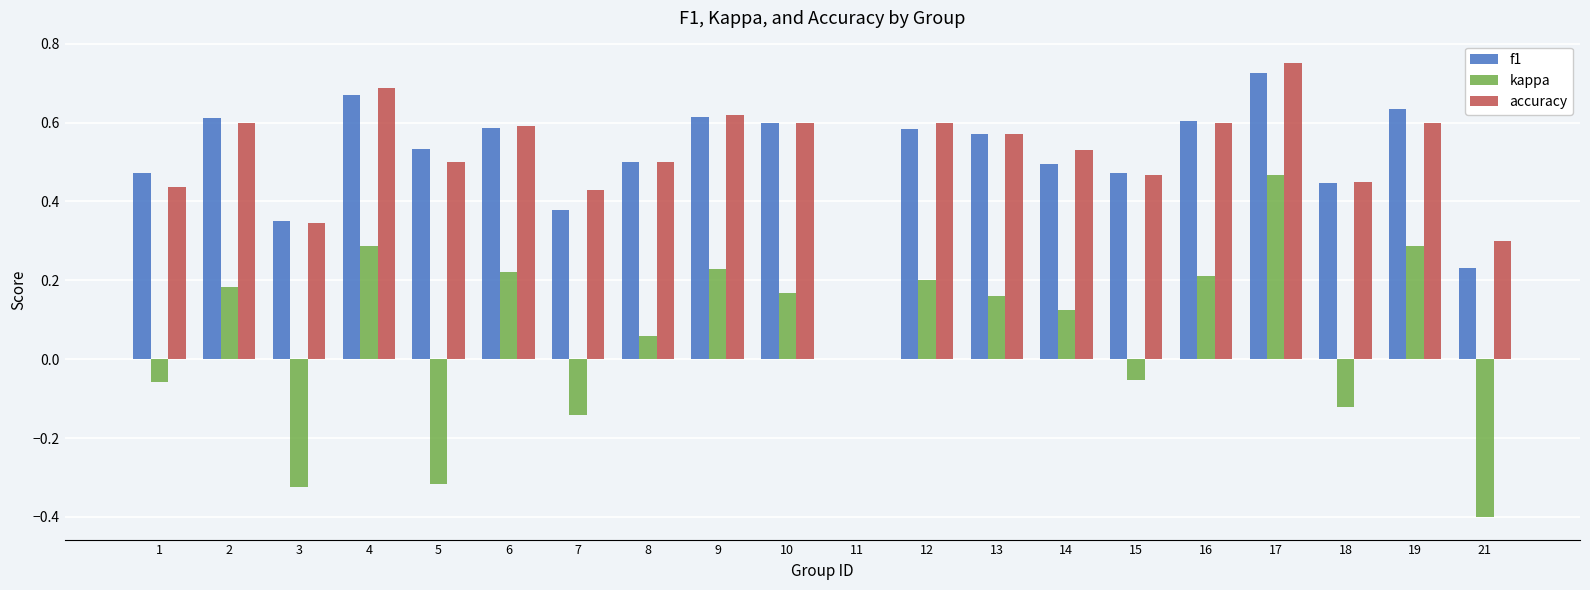

Are the bars grouped side by side (vs. stacked)?

Yes